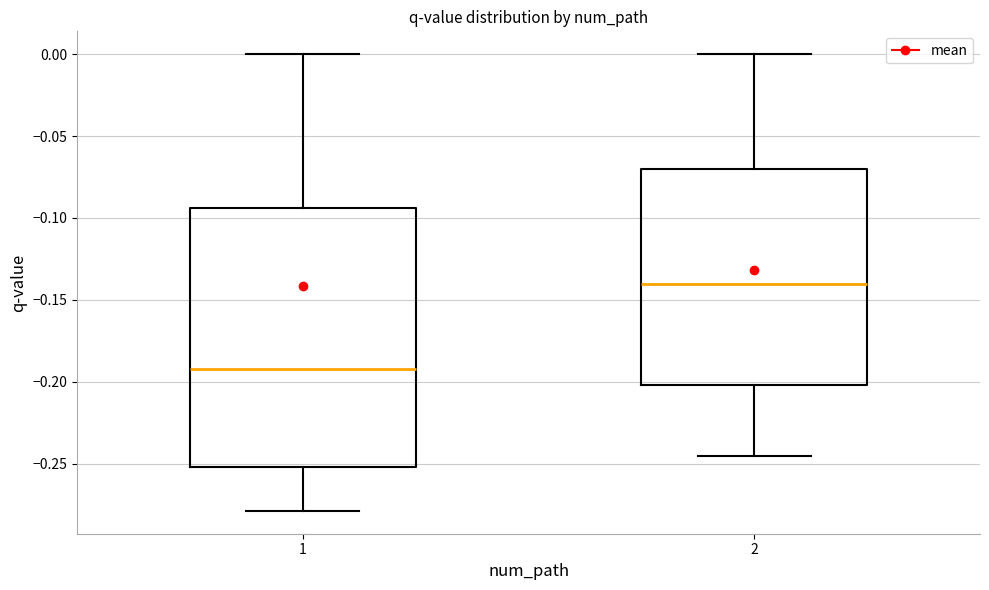

Which box has the lowest median line?

1